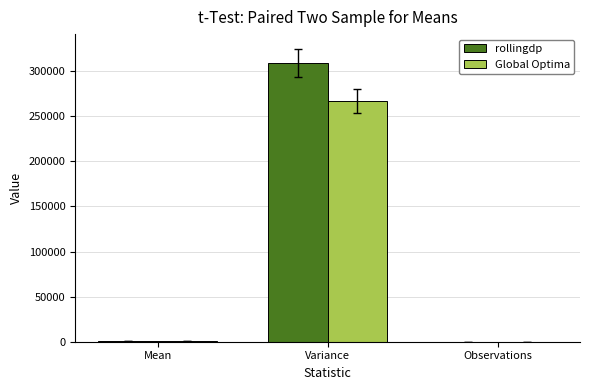

What is the sum of all Global Optima values?

267437.5